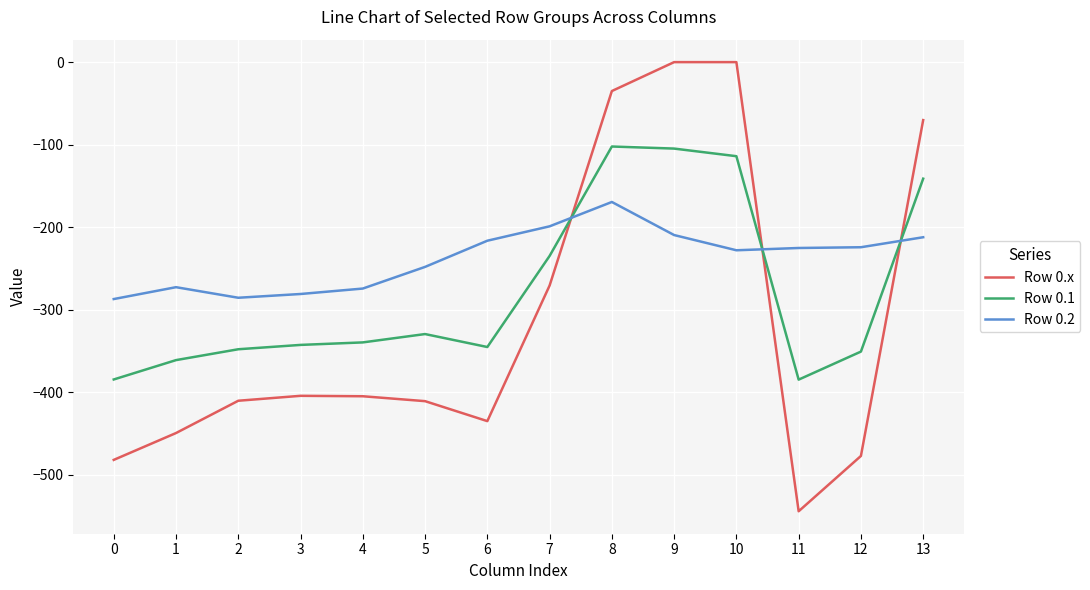

What is the total value across all series at 0?

-1153.7